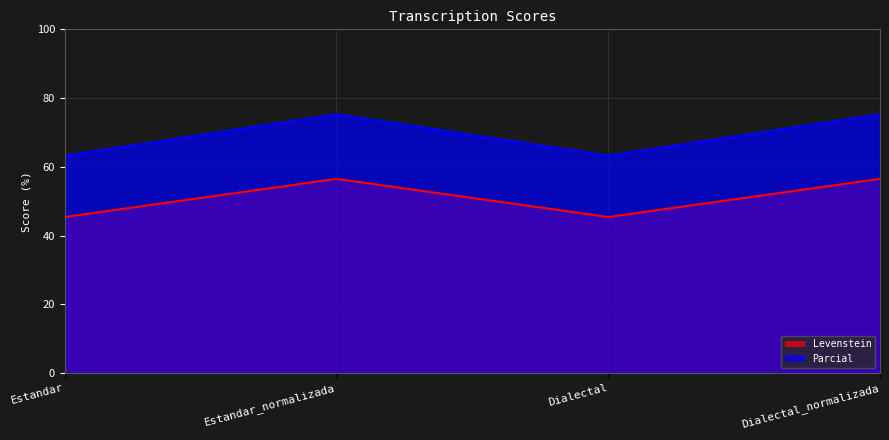

List the labels in order of Levenstein value, smallest first.

Estandar, Dialectal, Estandar_normalizada, Dialectal_normalizada